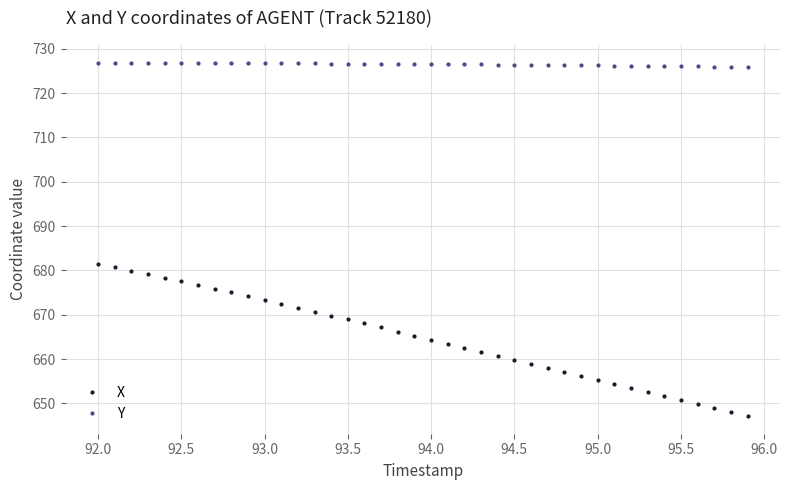

List the series in order of their peak value, lowest first.

X, Y